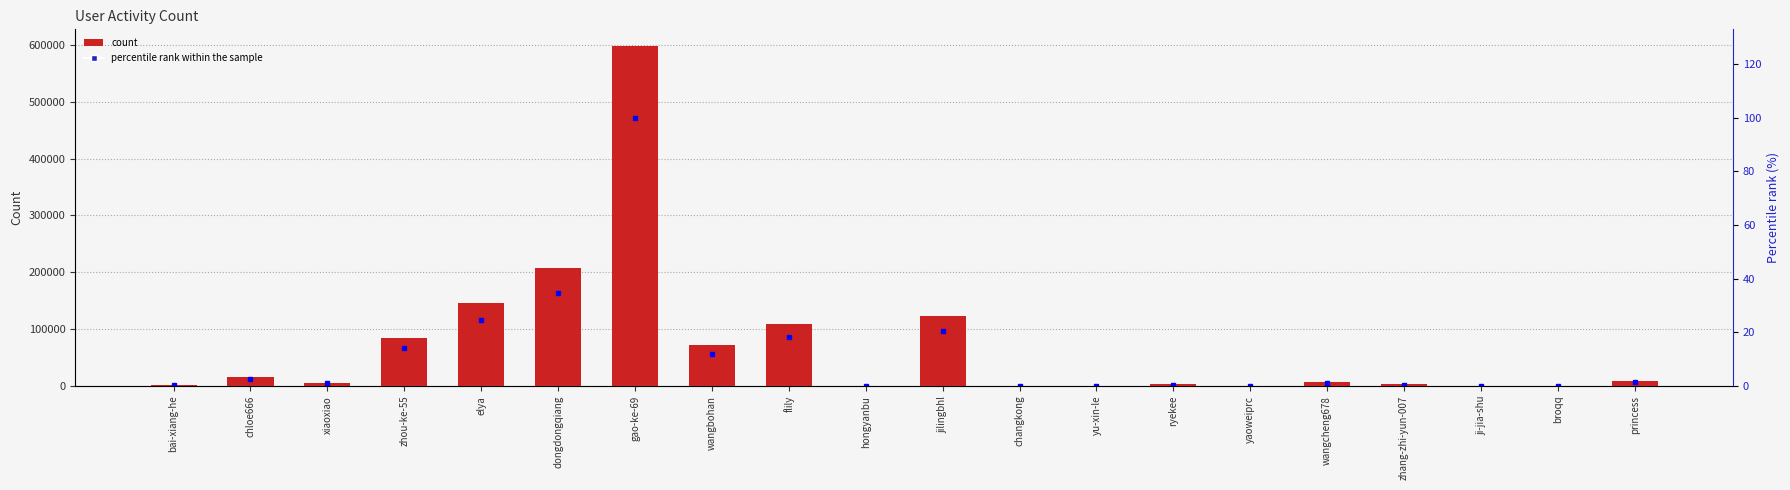

Which category has the highest value in the col_1 series?

gao-ke-69